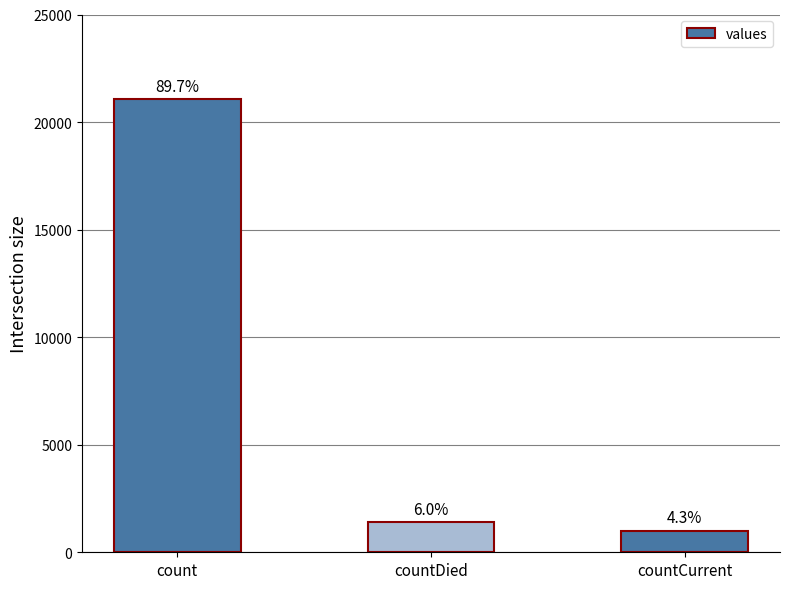

What is the difference between the values at count and countCurrent?

20044